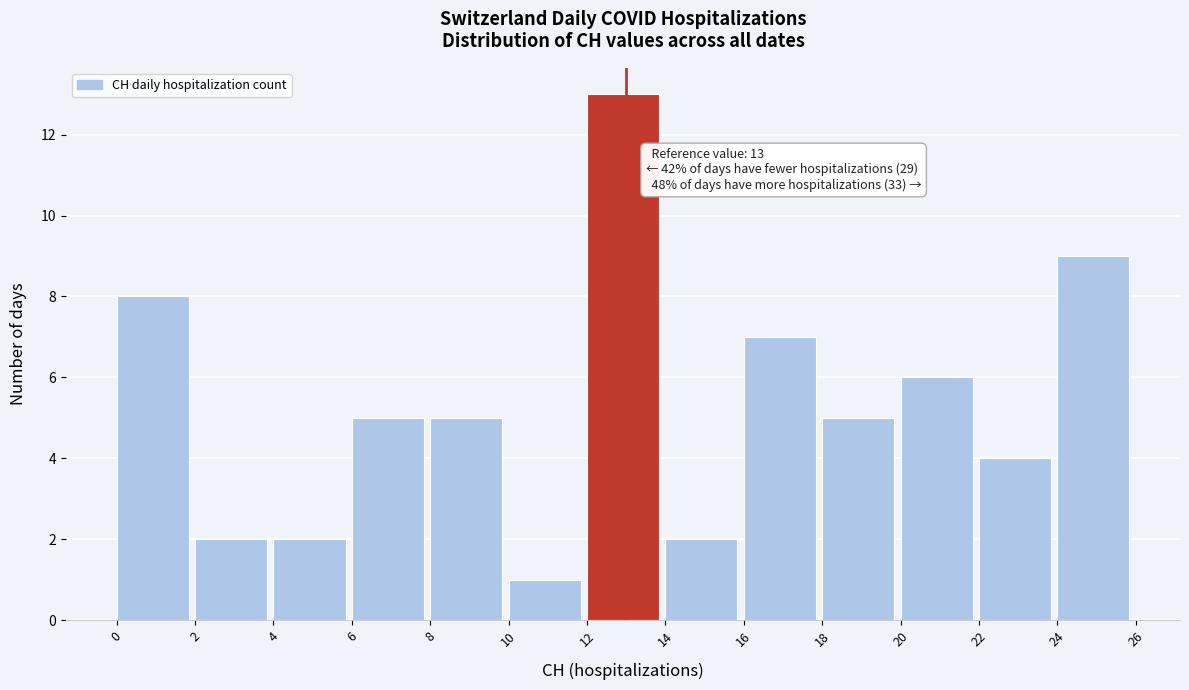

Over which range of the x-axis is the bar tallest?

12 to 14